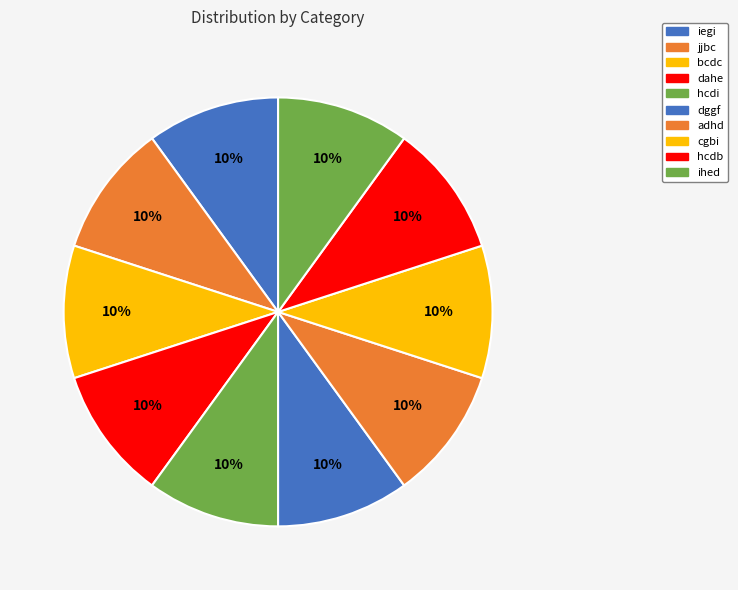

Is there any slice that represents more than half of the pie?

No